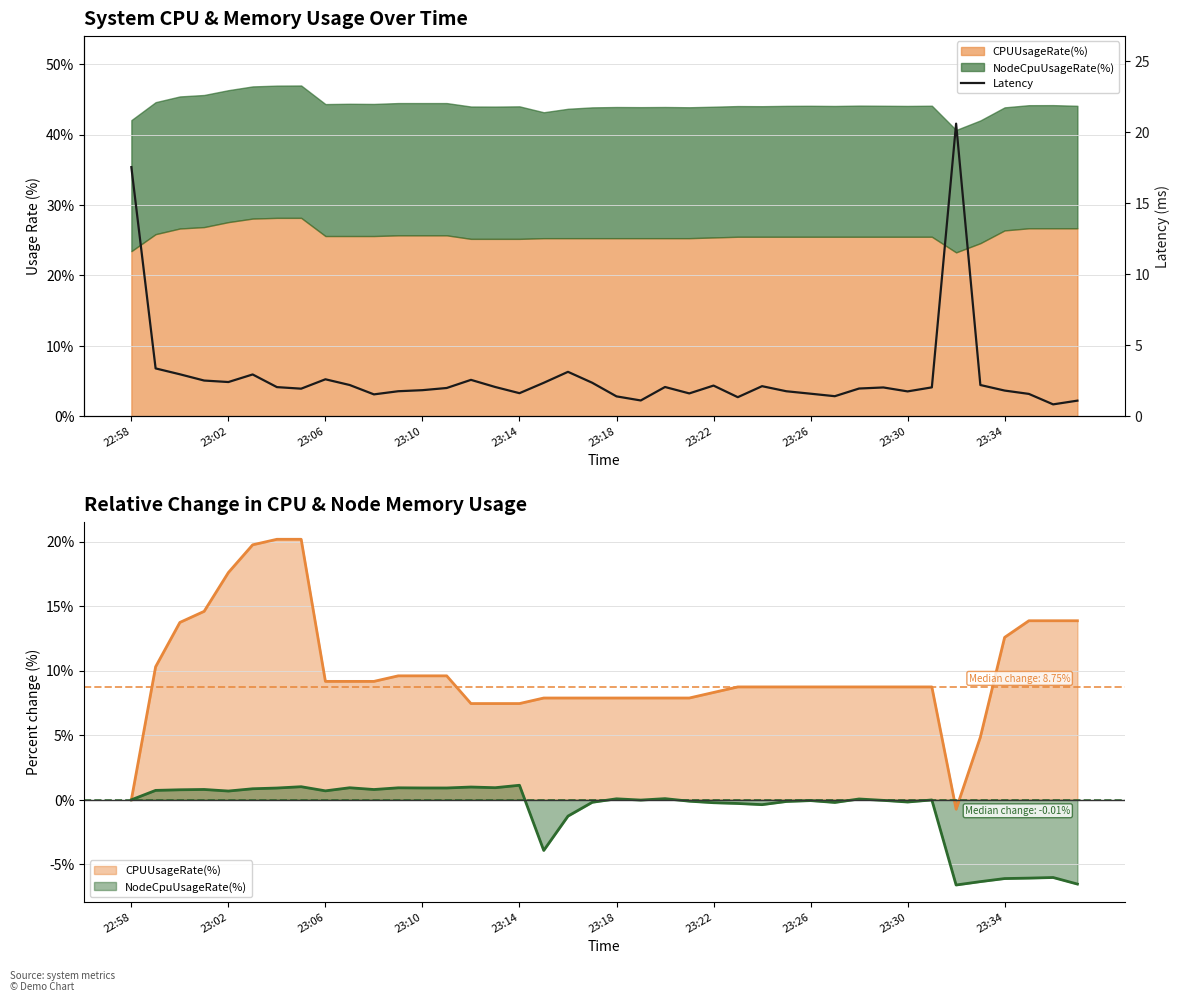

What is the minimum value shown in the chart?

0.8